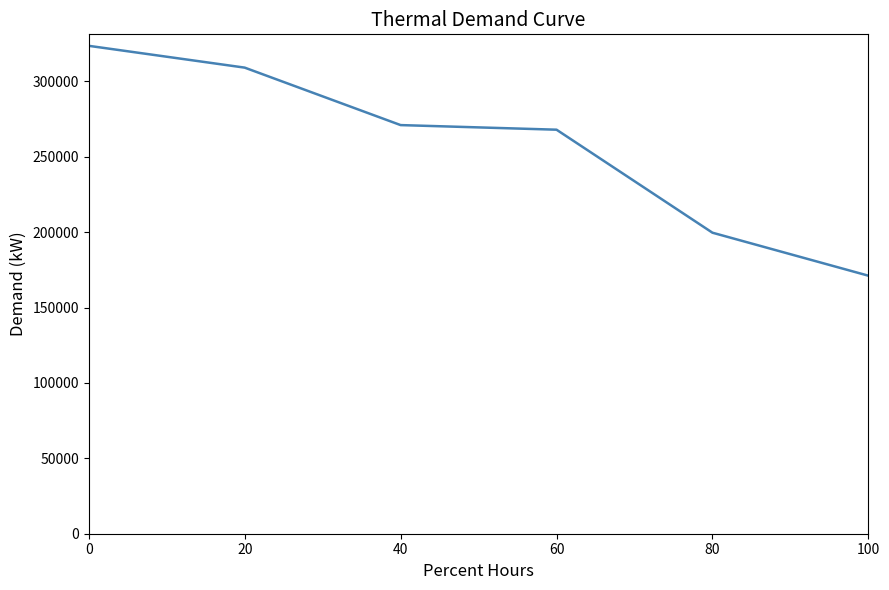

Is this an area chart (filled region under the line)?

No